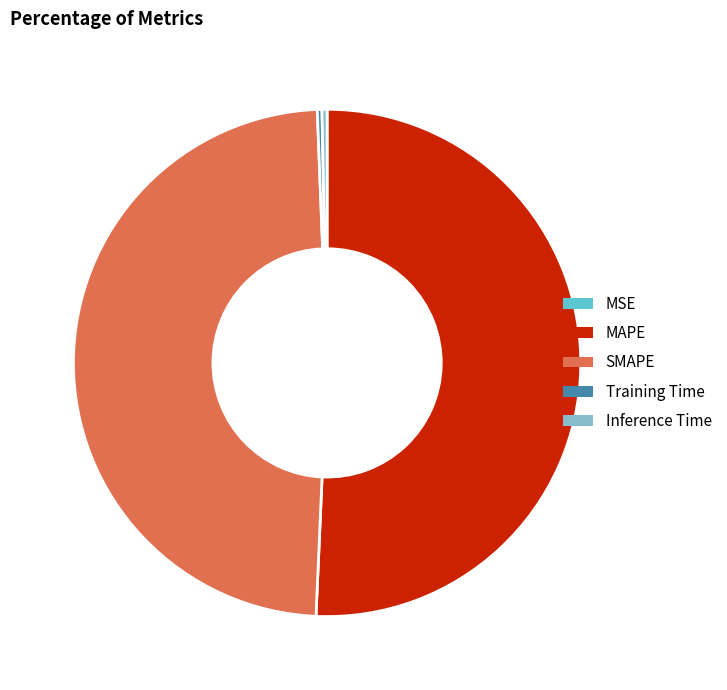

True or false: Training Time accounts for 0% of the total.

True